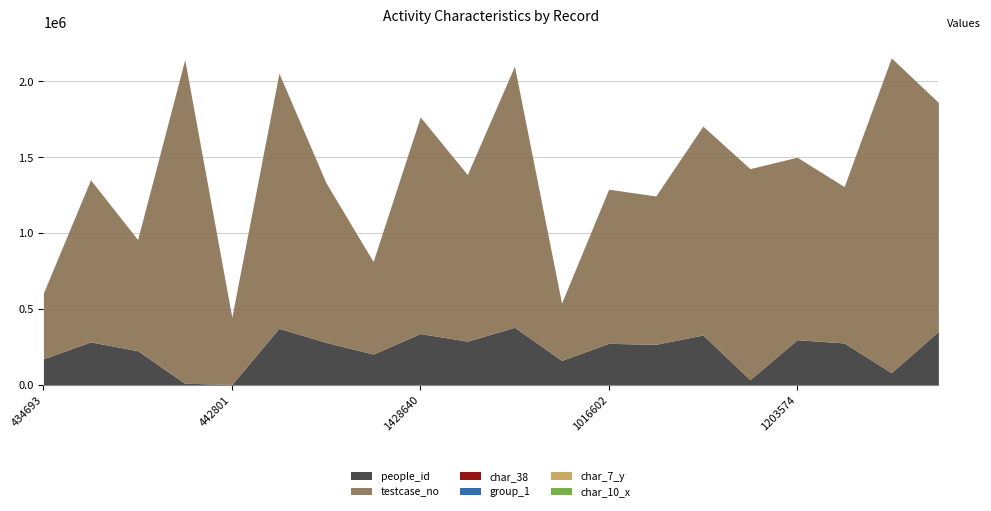

Which category has the lowest value across all series?

732972